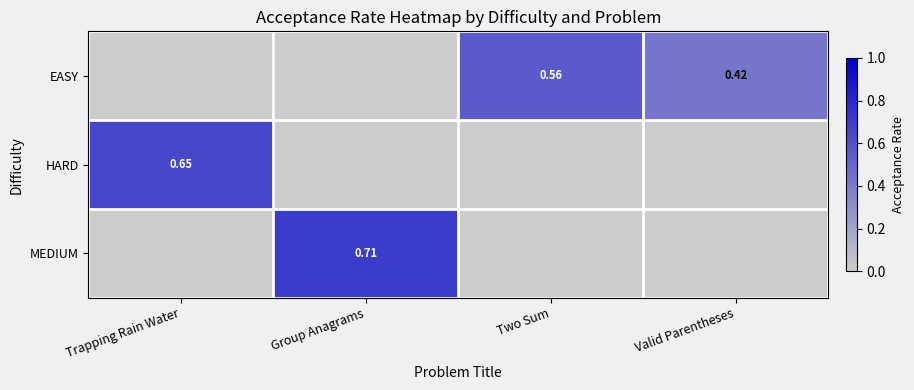

Is the value of EASY at Valid Parentheses greater than the value of MEDIUM at Group Anagrams?

No